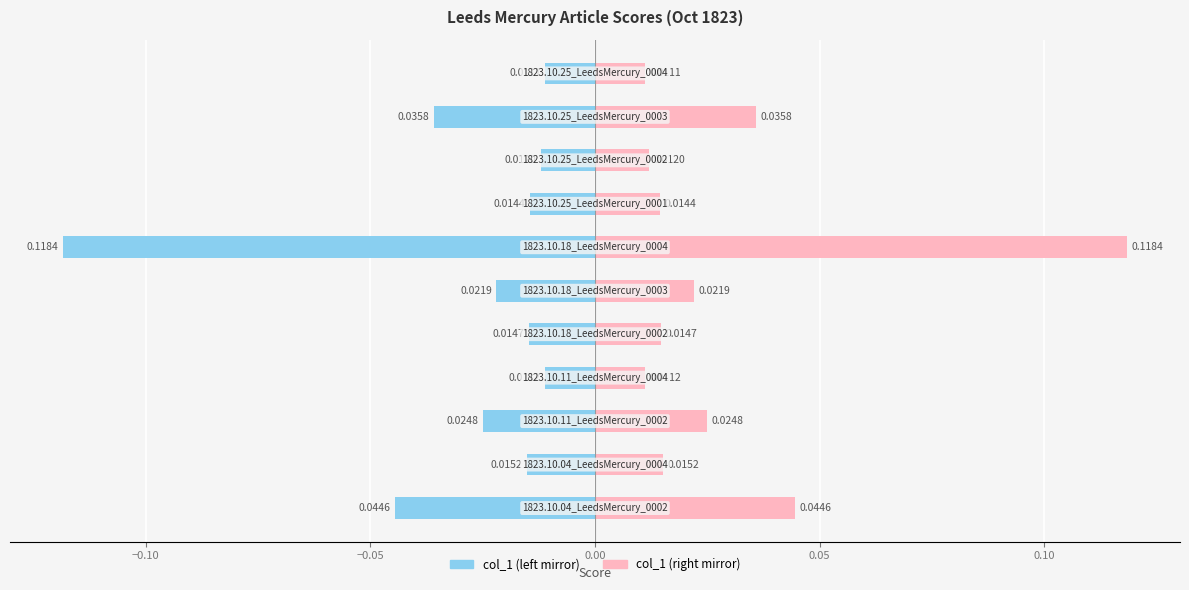

How many groups of bars are there?

11